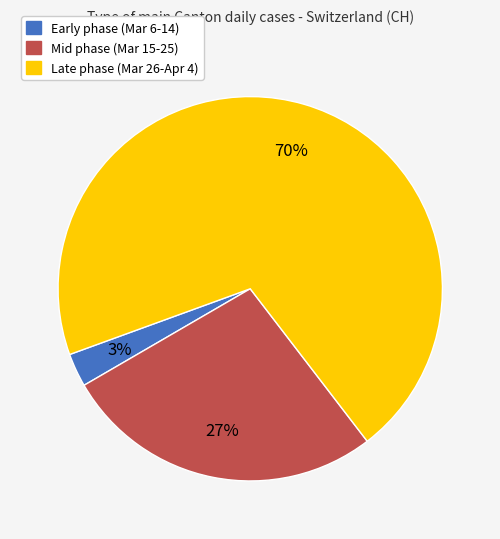

How many segments does this pie chart have?

3